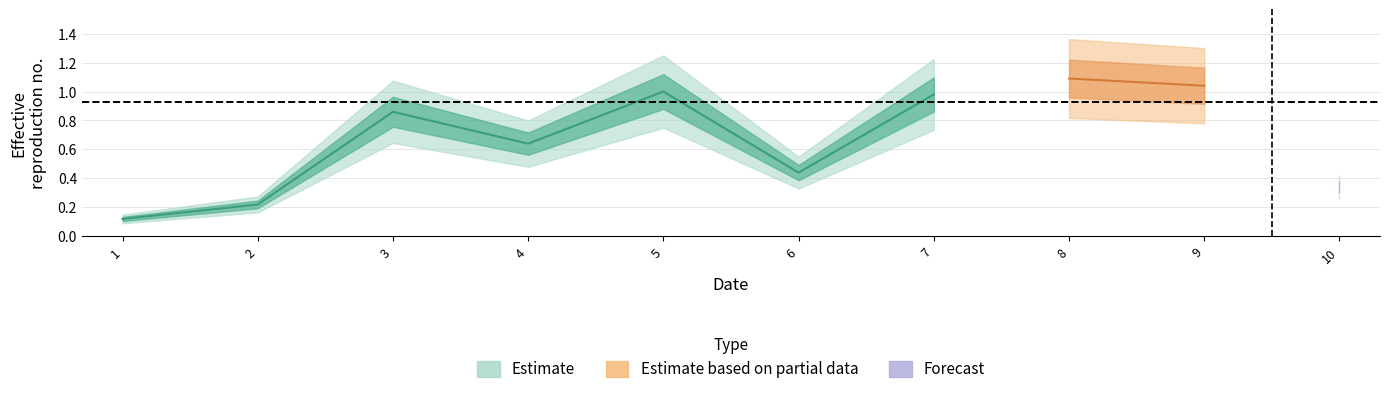

List the labels in order of value, smallest first.

1, 2, 10, 6, 4, 3, 7, 5, 9, 8